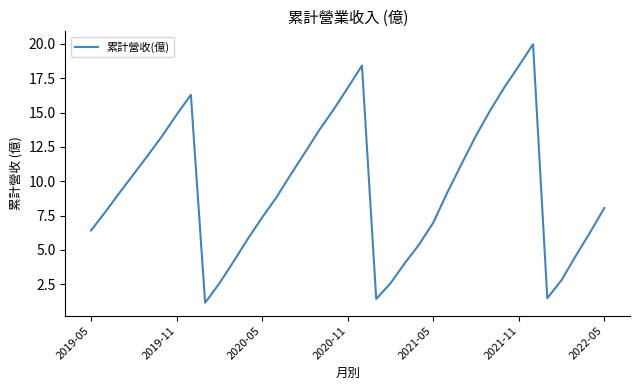

What is the greatest value displayed?

20.0